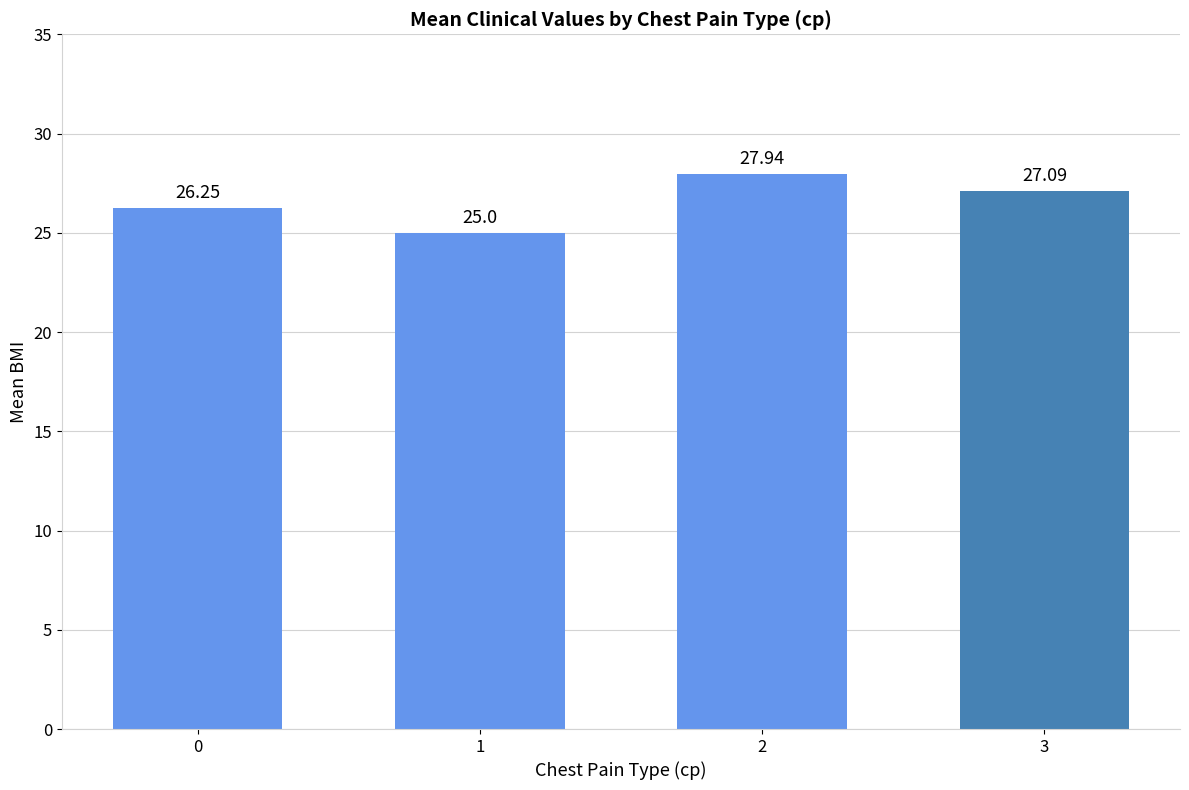

How many data points are above 27?

2